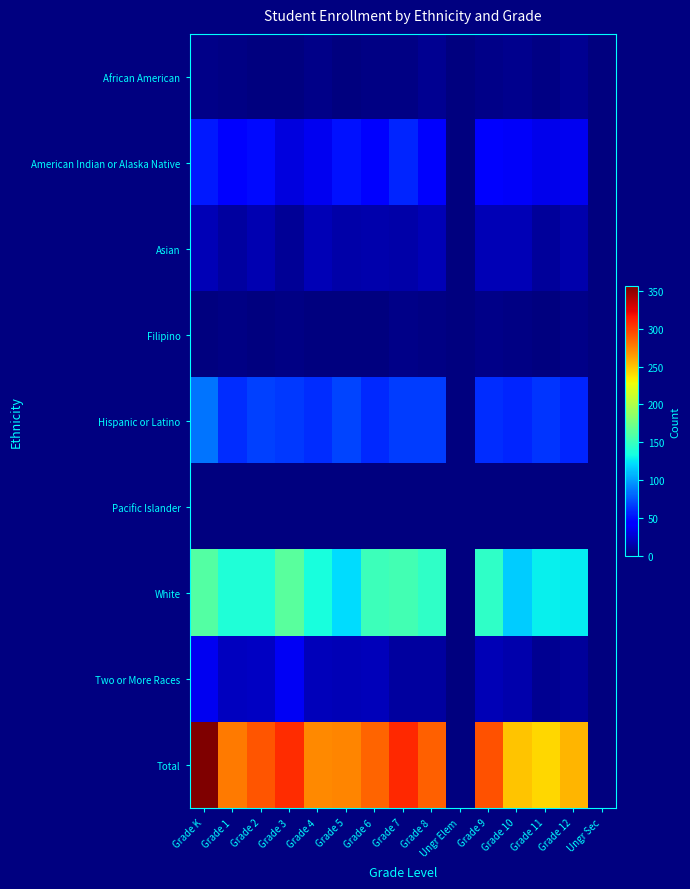

Reading left to right, list all the values displayed in this chart.

African American: Grade K=3	Grade 1=2	Grade 2=1	Grade 3=1	Grade 4=4	Grade 5=1	Grade 6=2	Grade 7=2	Grade 8=6	Ungr Elem=0	Grade 9=3	Grade 10=5	Grade 11=2	Grade 12=6	Ungr Sec=0
American Indian or Alaska Native: Grade K=53	Grade 1=44	Grade 2=48	Grade 3=30	Grade 4=35	Grade 5=51	Grade 6=41	Grade 7=58	Grade 8=39	Ungr Elem=0	Grade 9=45	Grade 10=38	Grade 11=34	Grade 12=36	Ungr Sec=0
Asian: Grade K=18	Grade 1=10	Grade 2=16	Grade 3=8	Grade 4=18	Grade 5=13	Grade 6=14	Grade 7=13	Grade 8=17	Ungr Elem=0	Grade 9=17	Grade 10=17	Grade 11=9	Grade 12=15	Ungr Sec=0
Filipino: Grade K=1	Grade 1=2	Grade 2=0	Grade 3=2	Grade 4=1	Grade 5=1	Grade 6=0	Grade 7=4	Grade 8=2	Ungr Elem=0	Grade 9=3	Grade 10=2	Grade 11=1	Grade 12=3	Ungr Sec=0
Hispanic or Latino: Grade K=86	Grade 1=60	Grade 2=67	Grade 3=65	Grade 4=60	Grade 5=69	Grade 6=59	Grade 7=66	Grade 8=66	Ungr Elem=0	Grade 9=61	Grade 10=58	Grade 11=63	Grade 12=58	Ungr Sec=0
Pacific Islander: Grade K=0	Grade 1=1	Grade 2=0	Grade 3=0	Grade 4=0	Grade 5=0	Grade 6=0	Grade 7=1	Grade 8=1	Ungr Elem=0	Grade 9=0	Grade 10=0	Grade 11=0	Grade 12=1	Ungr Sec=0
White: Grade K=160	Grade 1=139	Grade 2=138	Grade 3=164	Grade 4=135	Grade 5=121	Grade 6=151	Grade 7=154	Grade 8=146	Ungr Elem=0	Grade 9=146	Grade 10=116	Grade 11=128	Grade 12=127	Ungr Sec=0
Two or More Races: Grade K=35	Grade 1=20	Grade 2=21	Grade 3=37	Grade 4=19	Grade 5=17	Grade 6=19	Grade 7=10	Grade 8=10	Ungr Elem=0	Grade 9=18	Grade 10=14	Grade 11=6	Grade 12=9	Ungr Sec=0
Total: Grade K=356	Grade 1=278	Grade 2=291	Grade 3=307	Grade 4=272	Grade 5=273	Grade 6=286	Grade 7=308	Grade 8=287	Ungr Elem=0	Grade 9=293	Grade 10=250	Grade 11=243	Grade 12=255	Ungr Sec=0